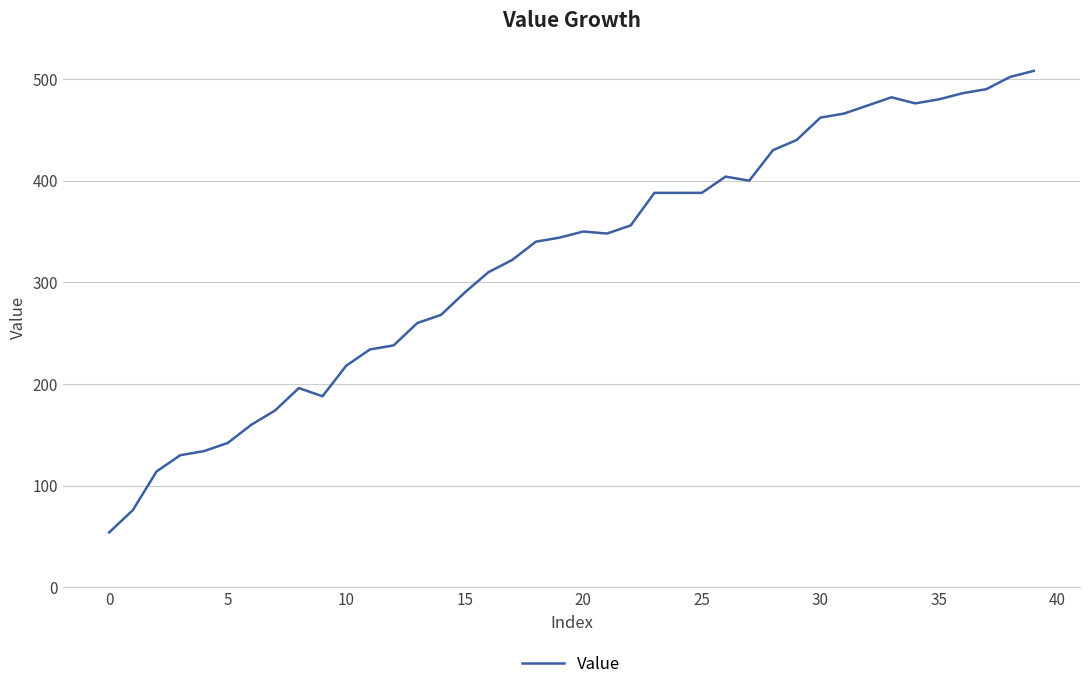

What is the greatest value displayed?

508